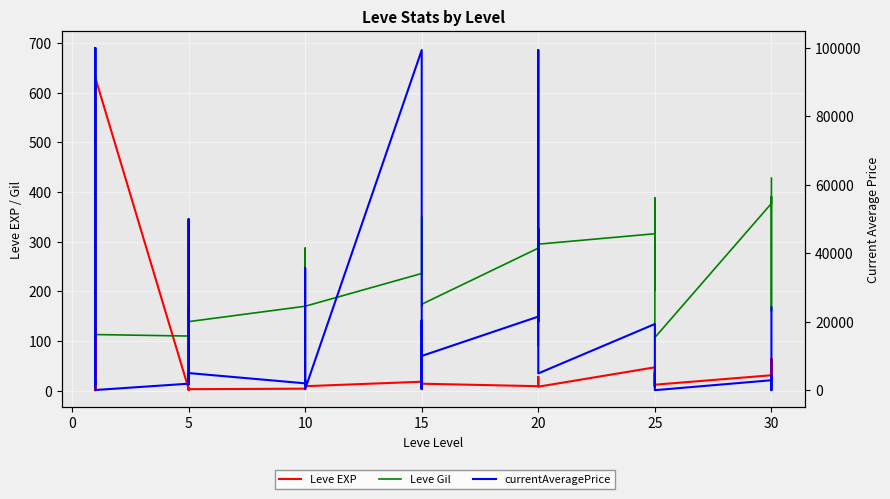

What is the sum of the Leve Gil values at 20 and 15?

643